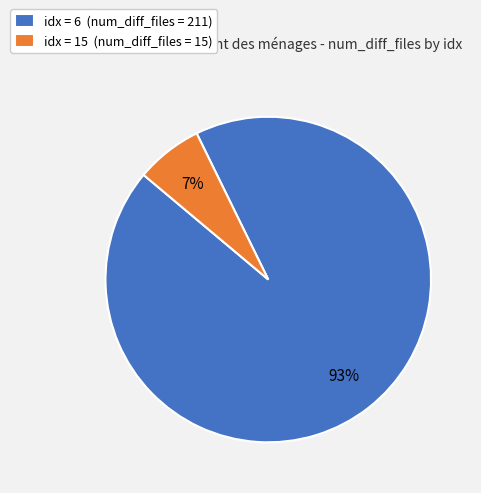

Which has a higher value, idx = 15 (num_diff_files = 15) or idx = 6 (num_diff_files = 211)?

idx = 6 (num_diff_files = 211)